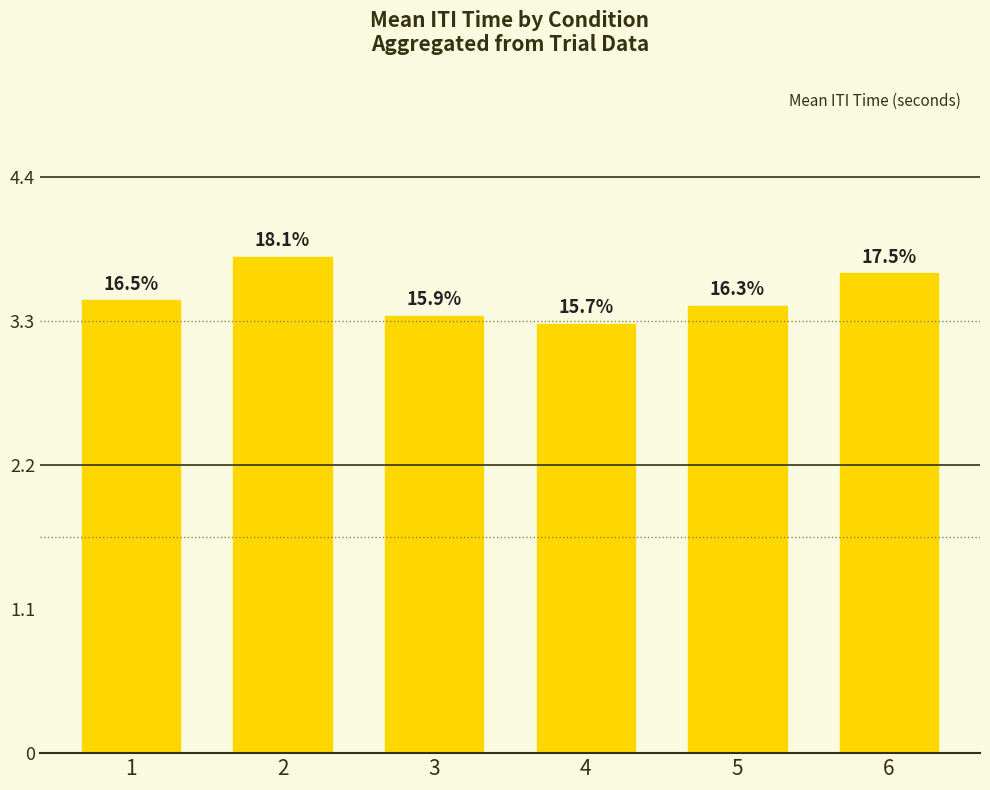

What is the ratio of the value at 1 to the value at 3?

1.0